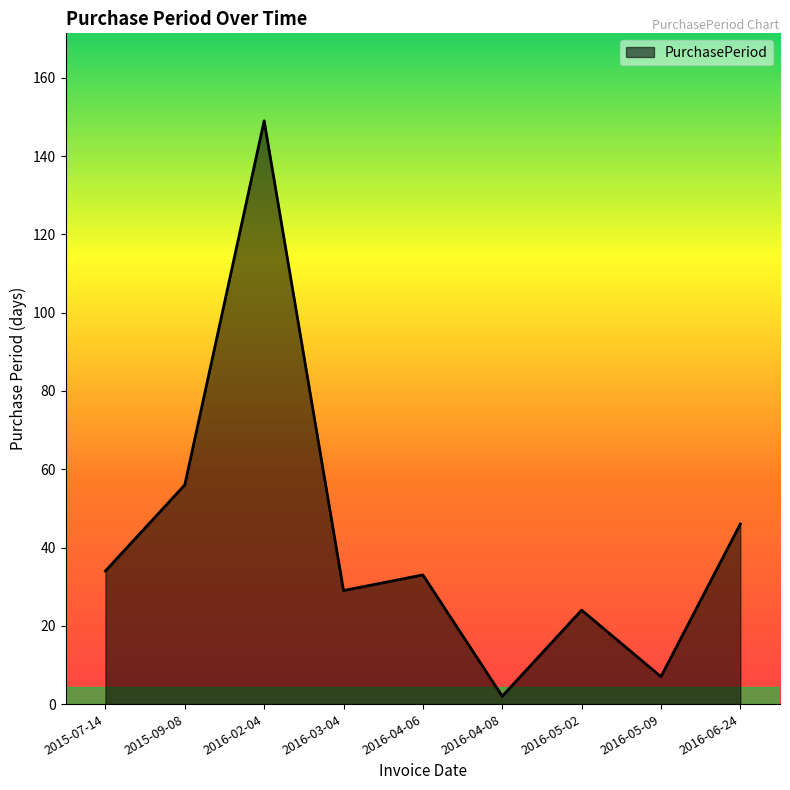

Reading right to left, extract all data points from this chart.

2016-06-24=46	2016-05-09=7	2016-05-02=24	2016-04-08=2	2016-04-06=33	2016-03-04=29	2016-02-04=149	2015-09-08=56	2015-07-14=34